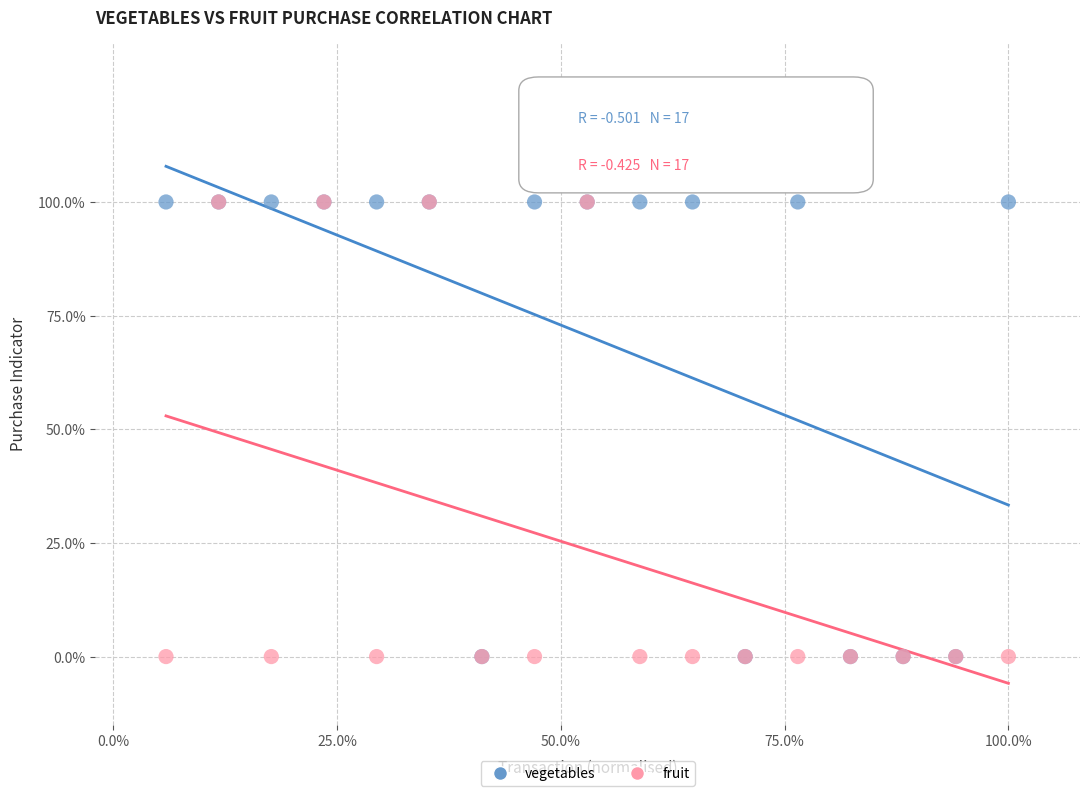

What are all the series names shown in the legend?

vegetables, fruit